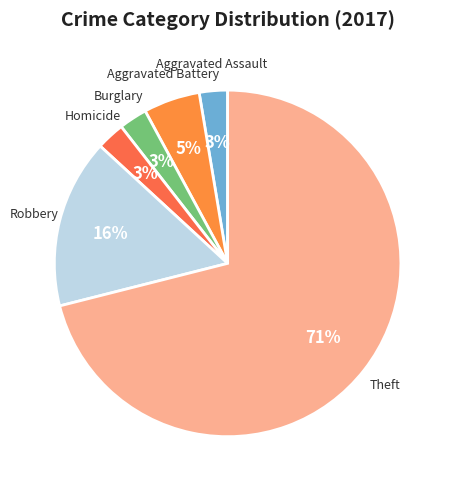

Which slice is the largest?

Theft